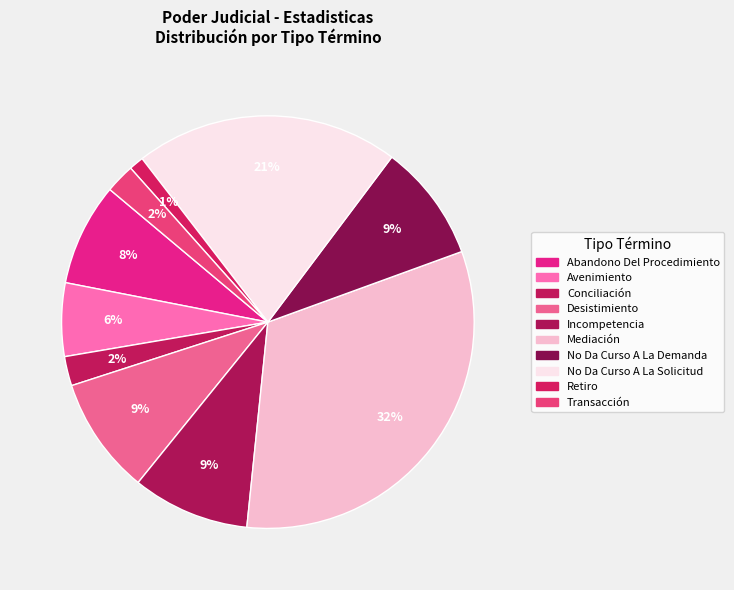

To the nearest percent, what portion does No Da Curso A La Demanda represent?

9%